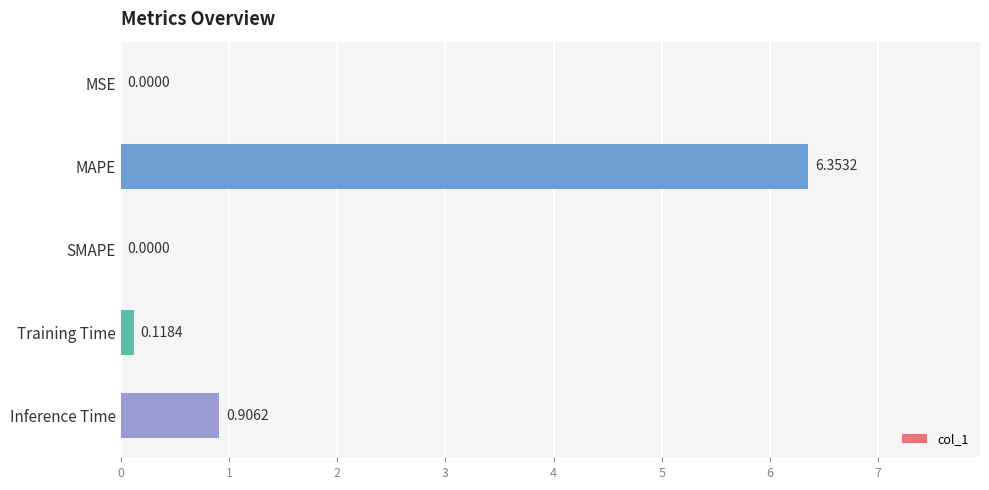

What is the change in value from MAPE to Training Time?

-6.2